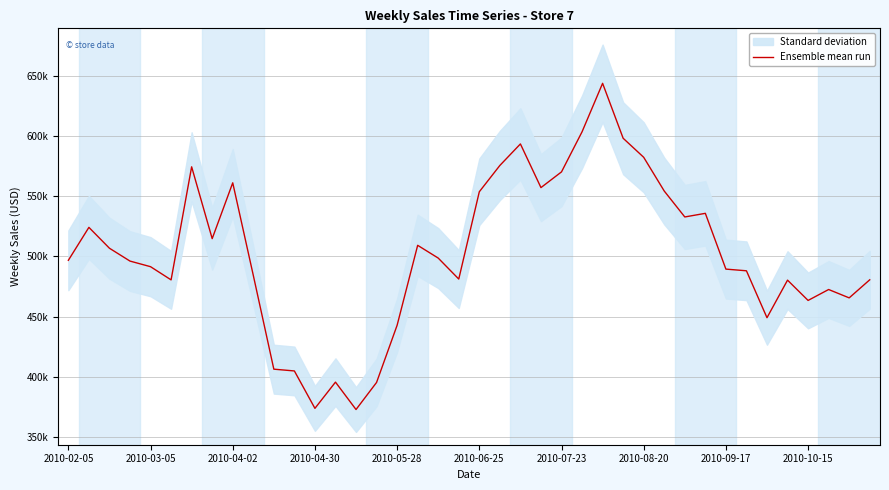

What is the difference between the second highest and minimum values?

230873.6